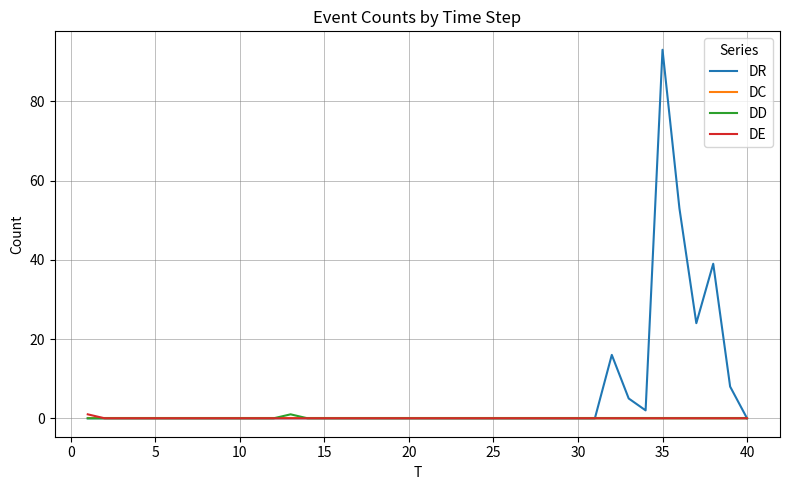

Which series has the widest spread of values?

DR